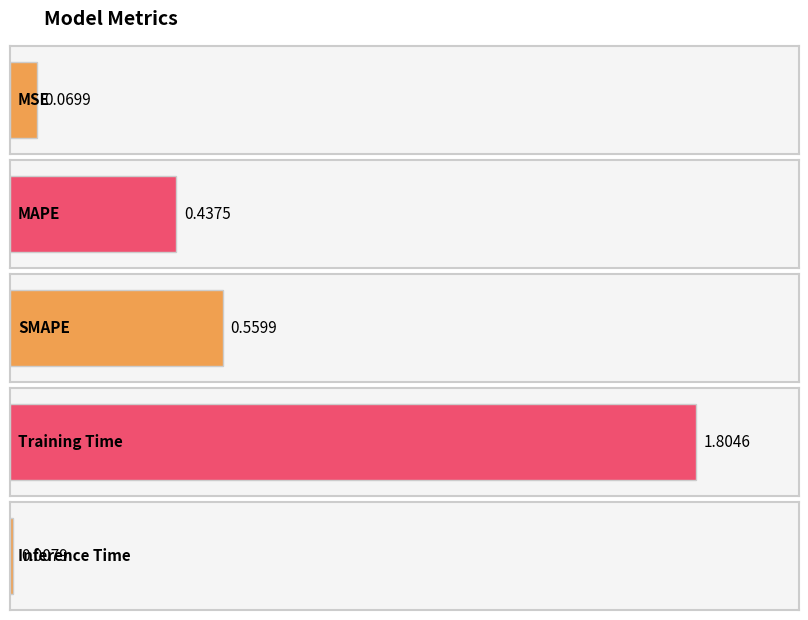

List the labels in order of value, largest first.

Training Time, SMAPE, MAPE, MSE, Inference Time